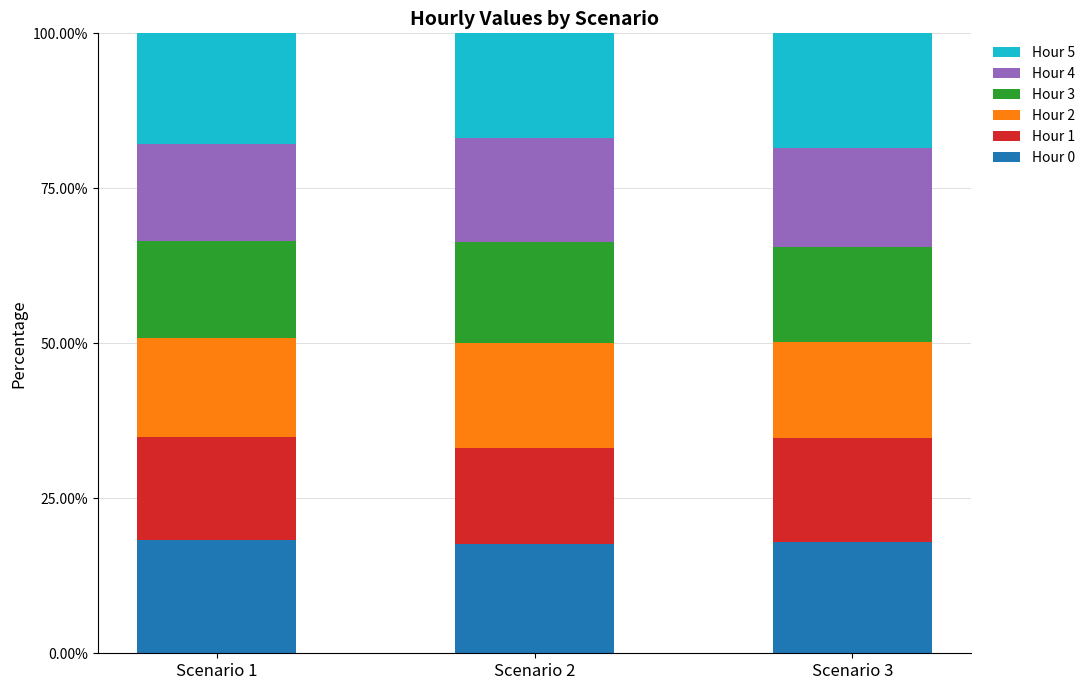

What is the minimum value for Hour 0?

17.6